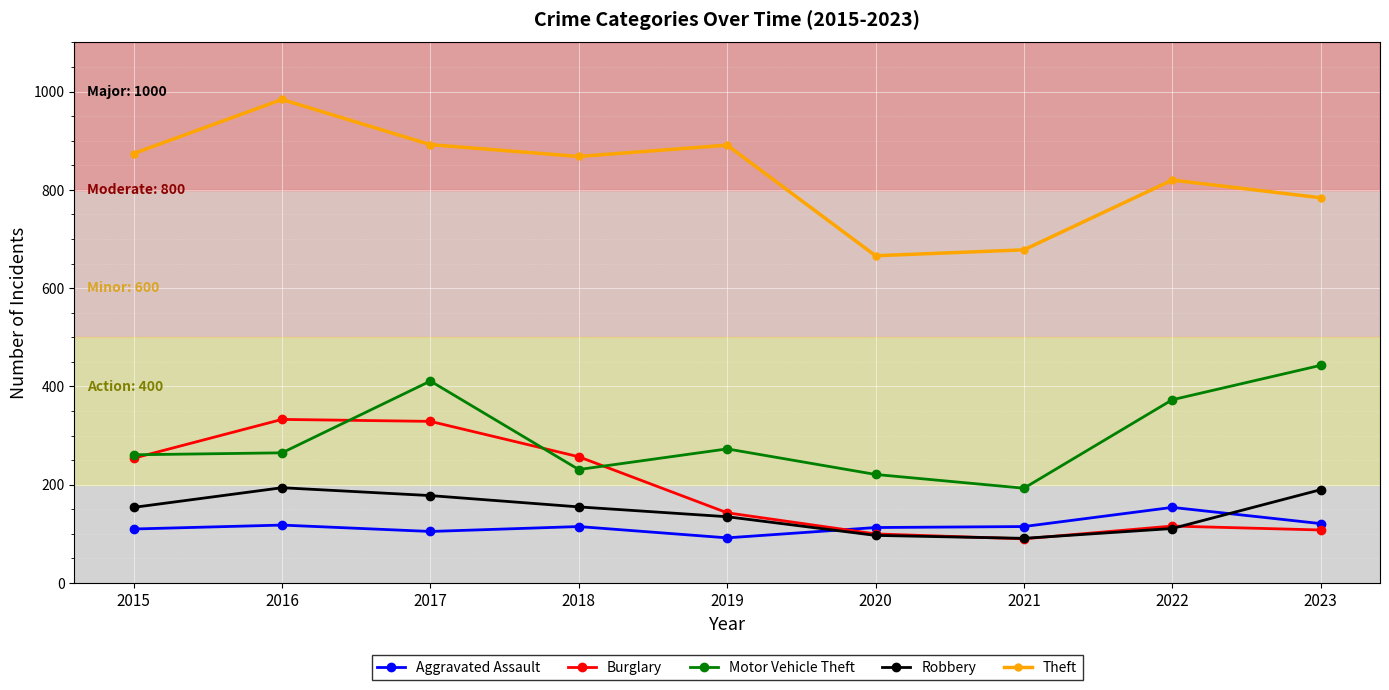

At which label does Theft reach its peak?

2016